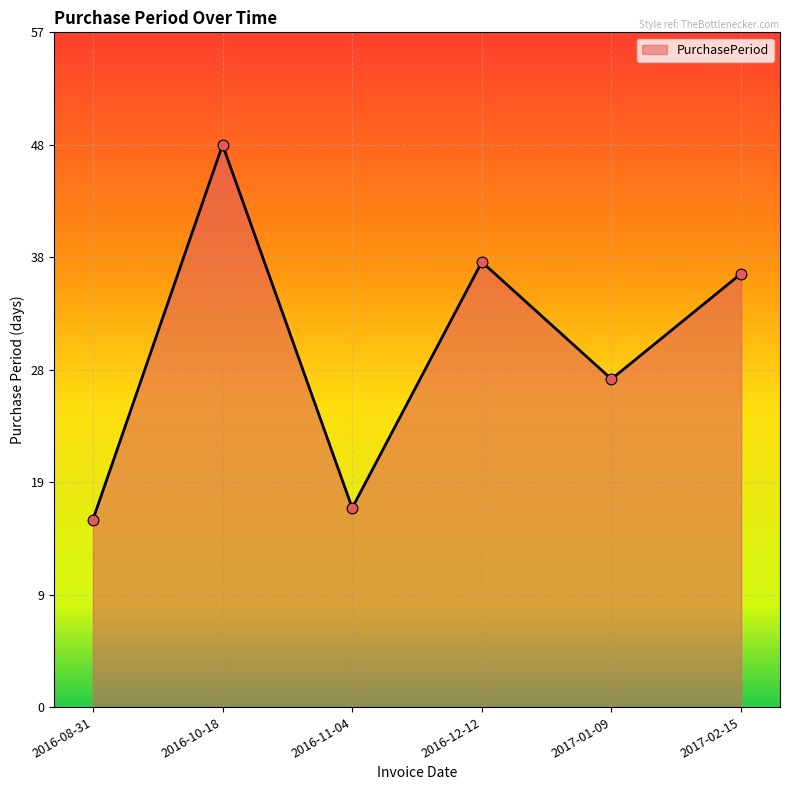

What is the change in value from 2016-08-31 to 2017-02-15?

+21